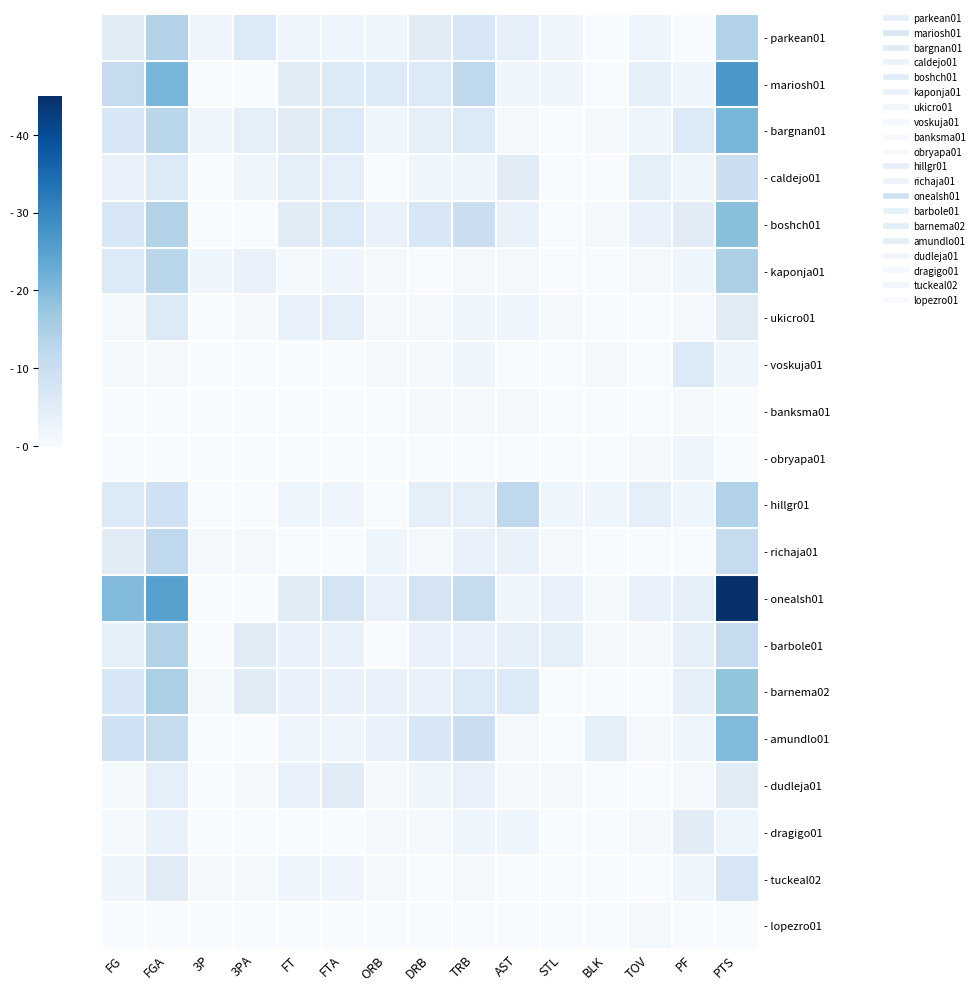

At which category does the chart reach its minimum across all series?

BLK